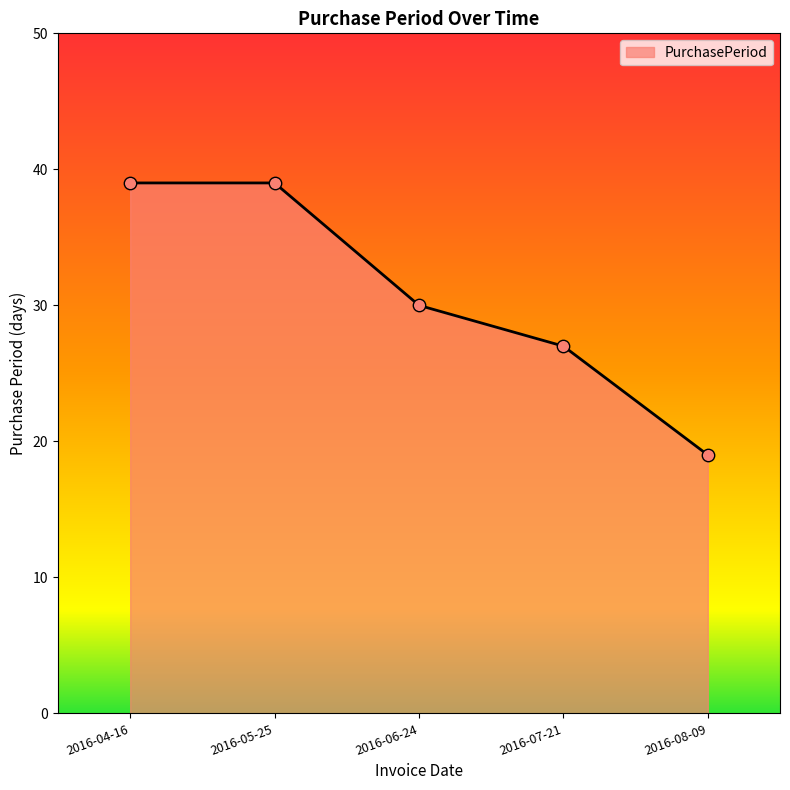

What is the change in value from 2016-04-16 to 2016-08-09?

-20